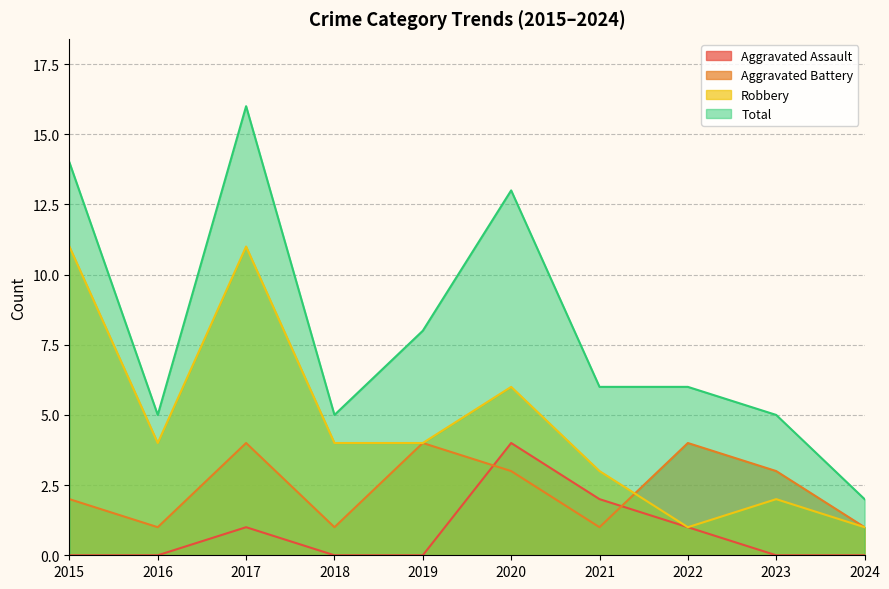

True or false: Total and Aggravated Battery intersect in this chart.

False